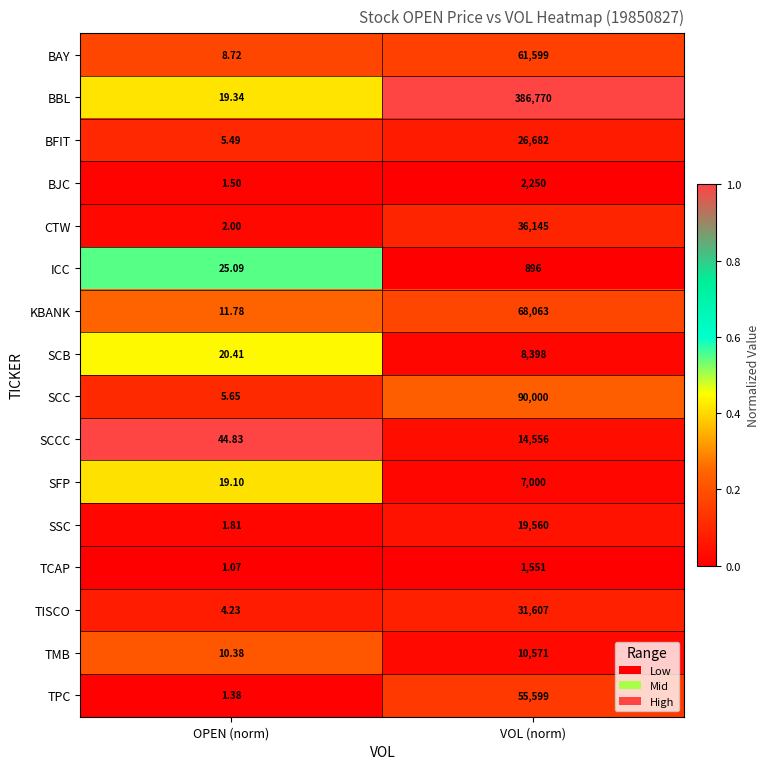

Which series has the largest range (max minus min)?

BBL